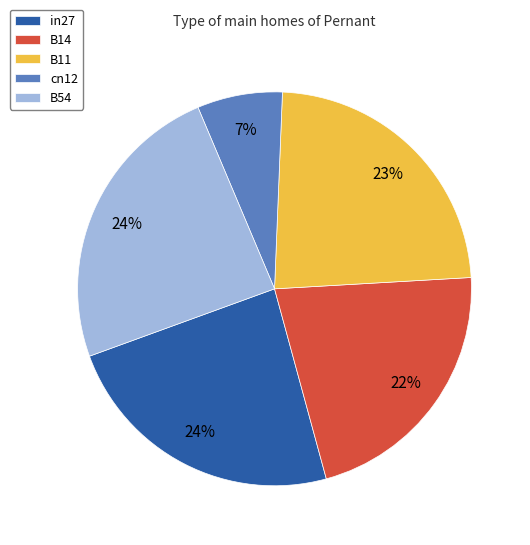

Is the sum of B14 and B11 greater than half?

No